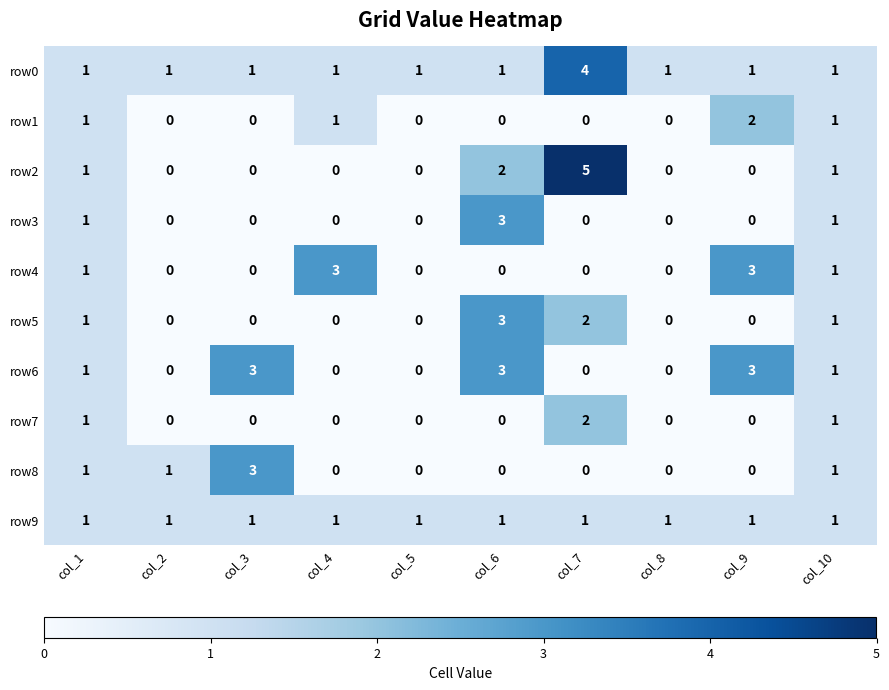

At which category is the sum across all series the highest?

col_7